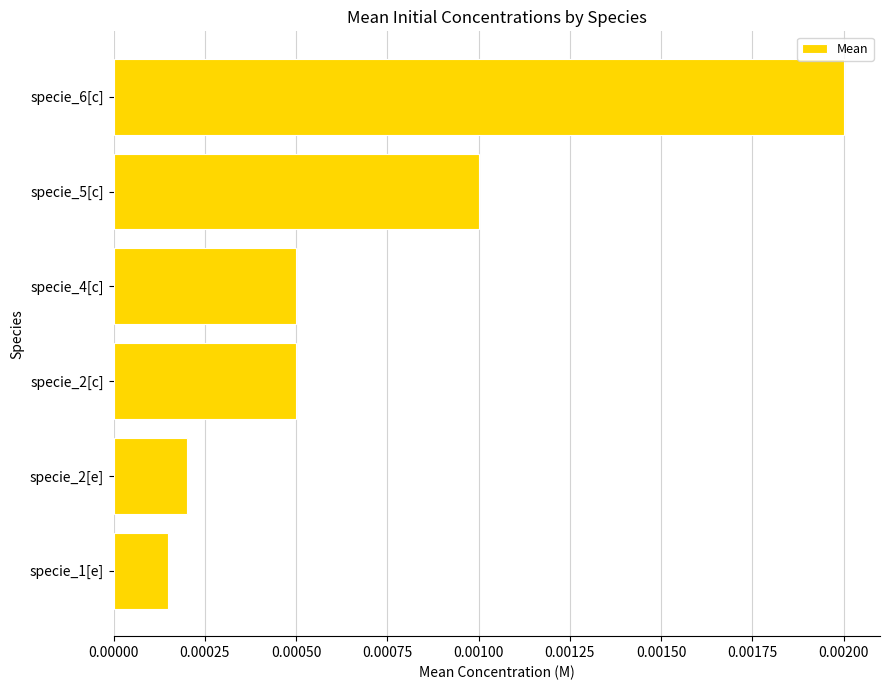

Between specie_1[e] and specie_4[c], which is larger?

specie_4[c]